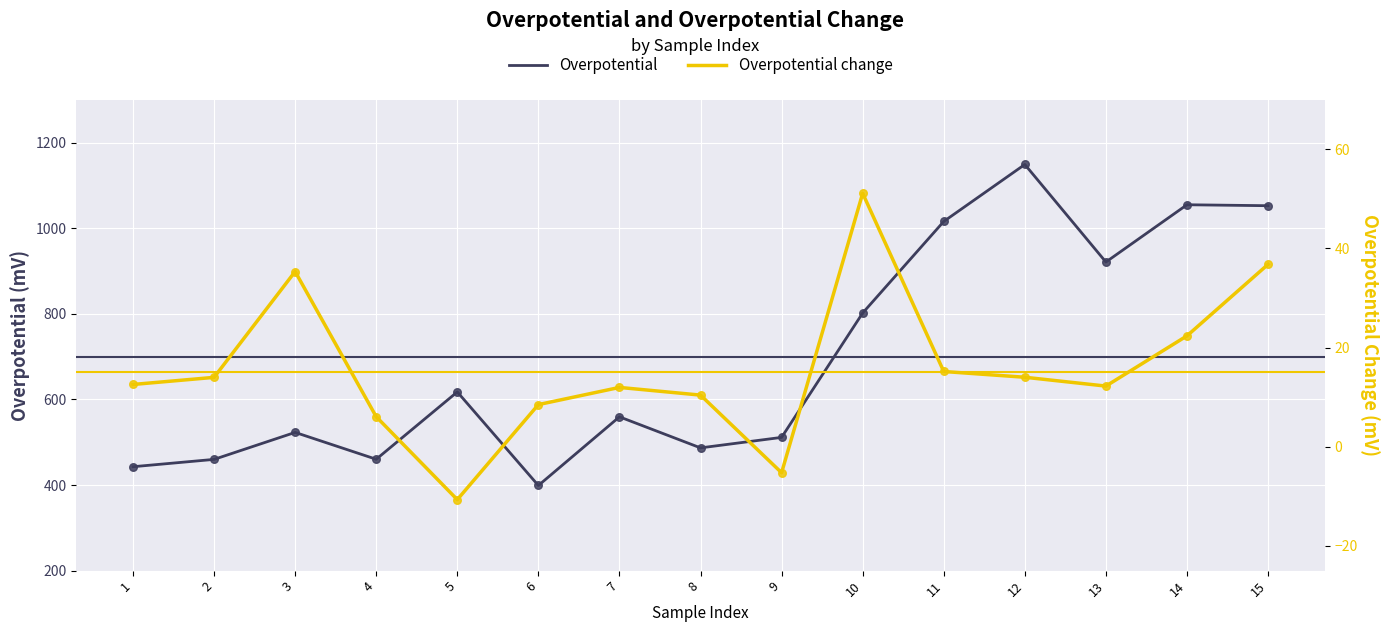

Which series has the widest spread of Y values?

Overpotential